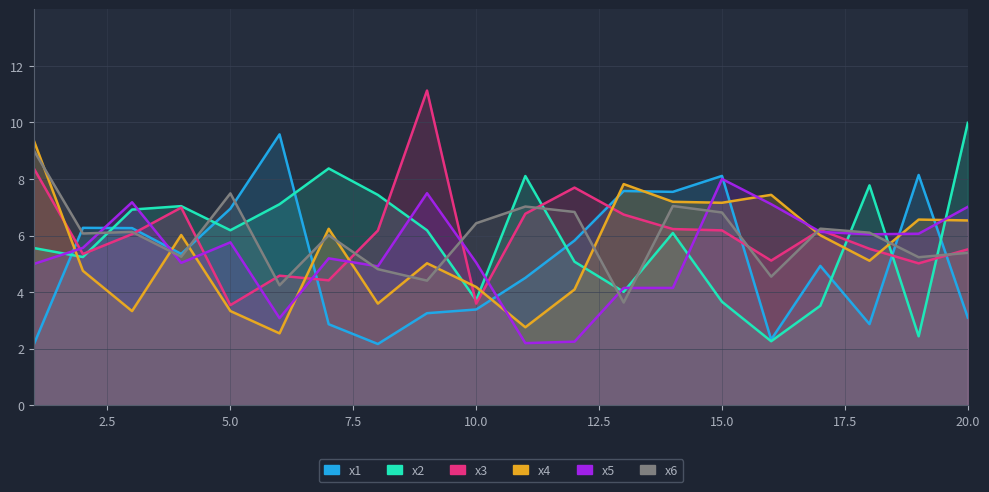

What is the total value across all series at 4?

35.7